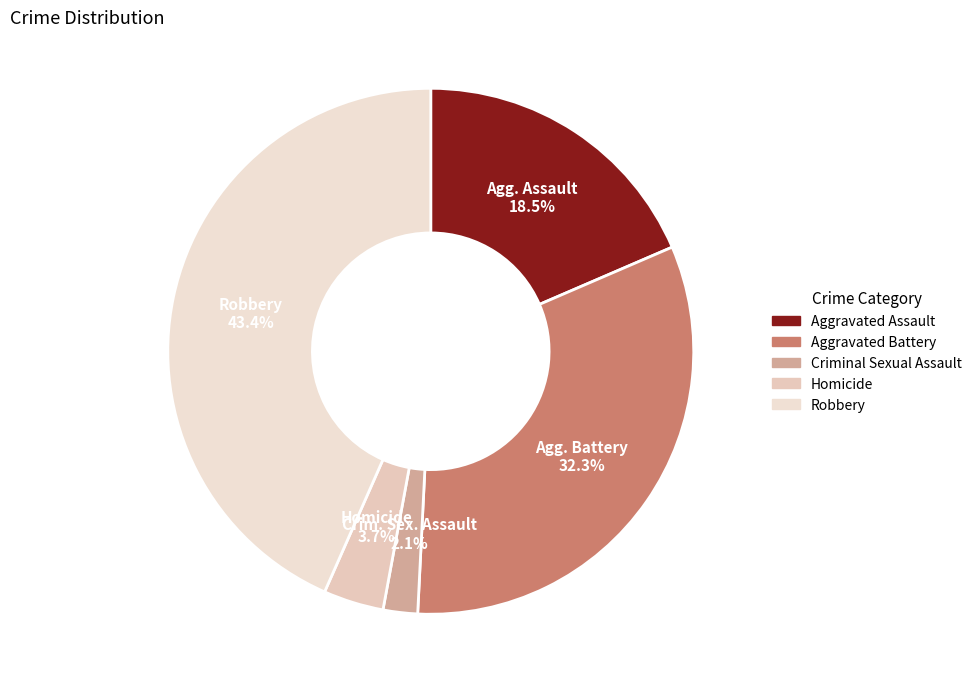

What percentage is the Criminal Sexual Assault slice, to the nearest percent?

2%